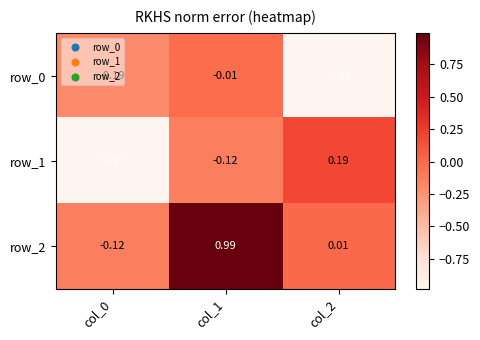

Which series has the largest total across all categories?

row_2